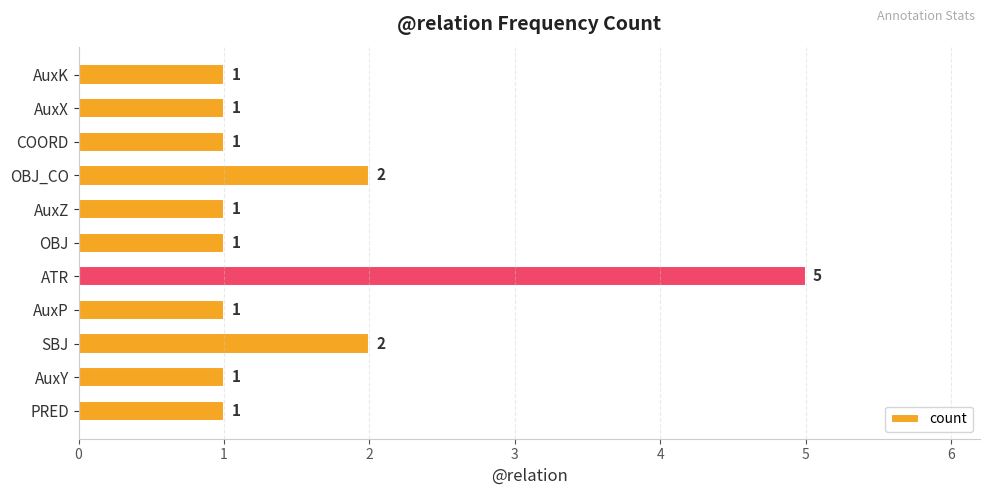

Are the bars grouped side by side (vs. stacked)?

No